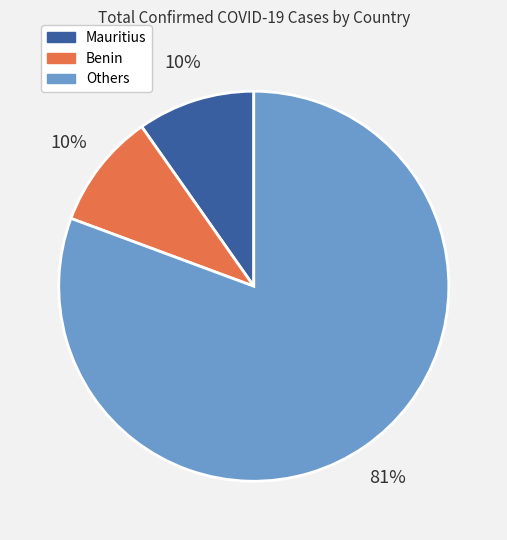

Is there a majority slice in this chart?

Yes